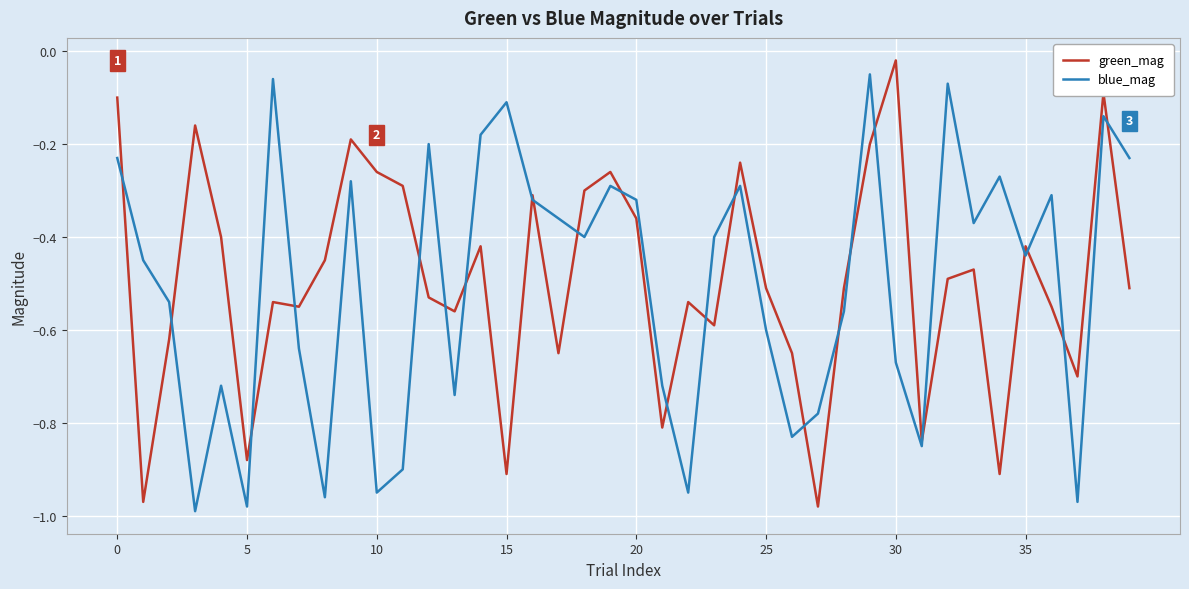

Where is green_mag nearest to the value 0?

30